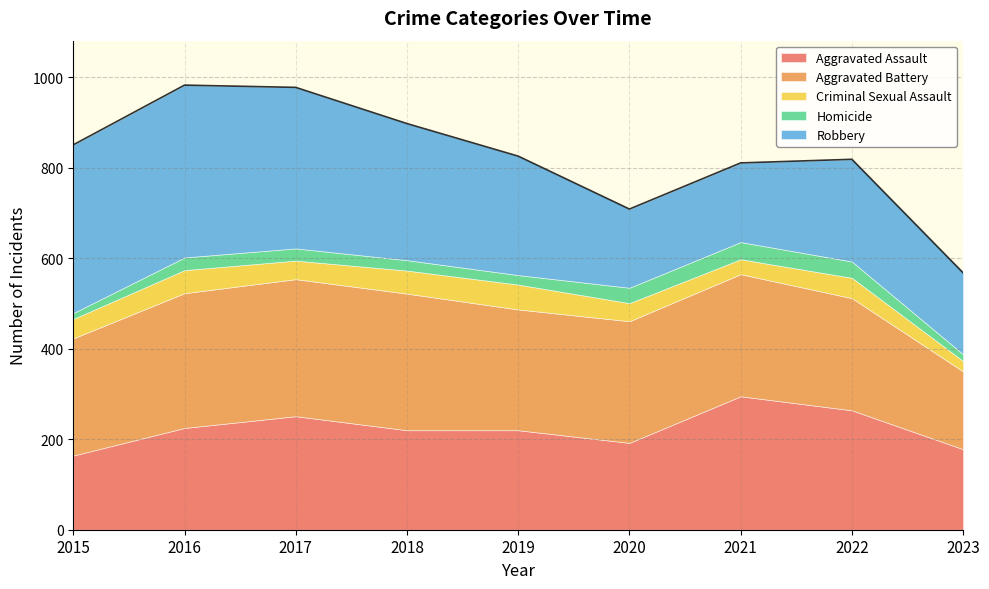

Which series has the largest range (max minus min)?

Robbery